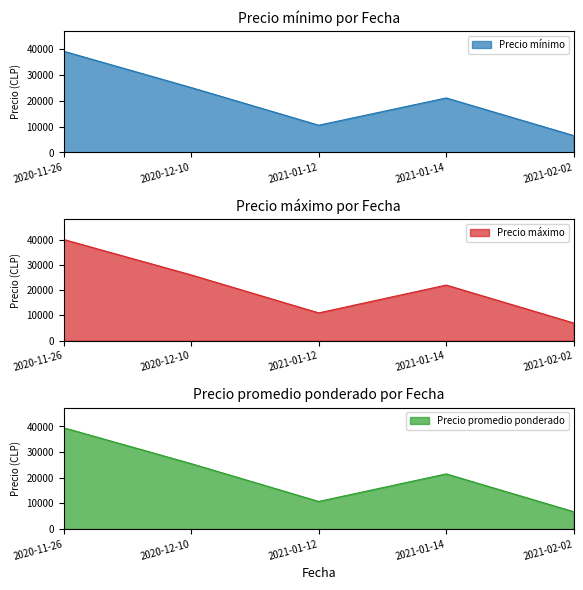

What is the minimum value for Precio mínimo?

6500